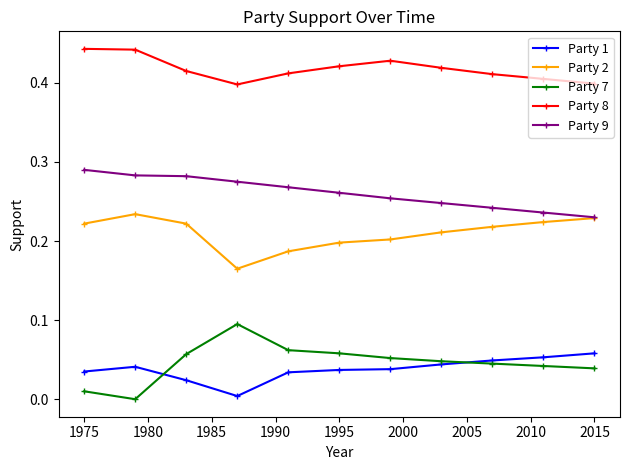

True or false: Party 2 and Party 1 cross at least once.

False